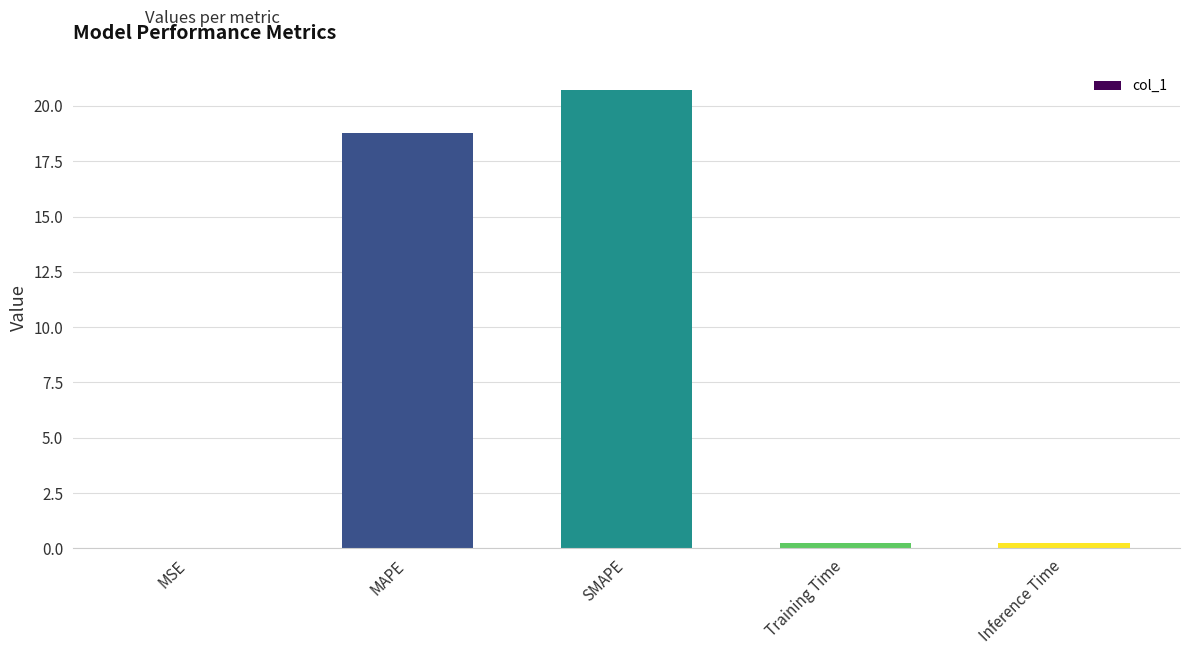

At which category does the chart reach its peak across all series?

SMAPE